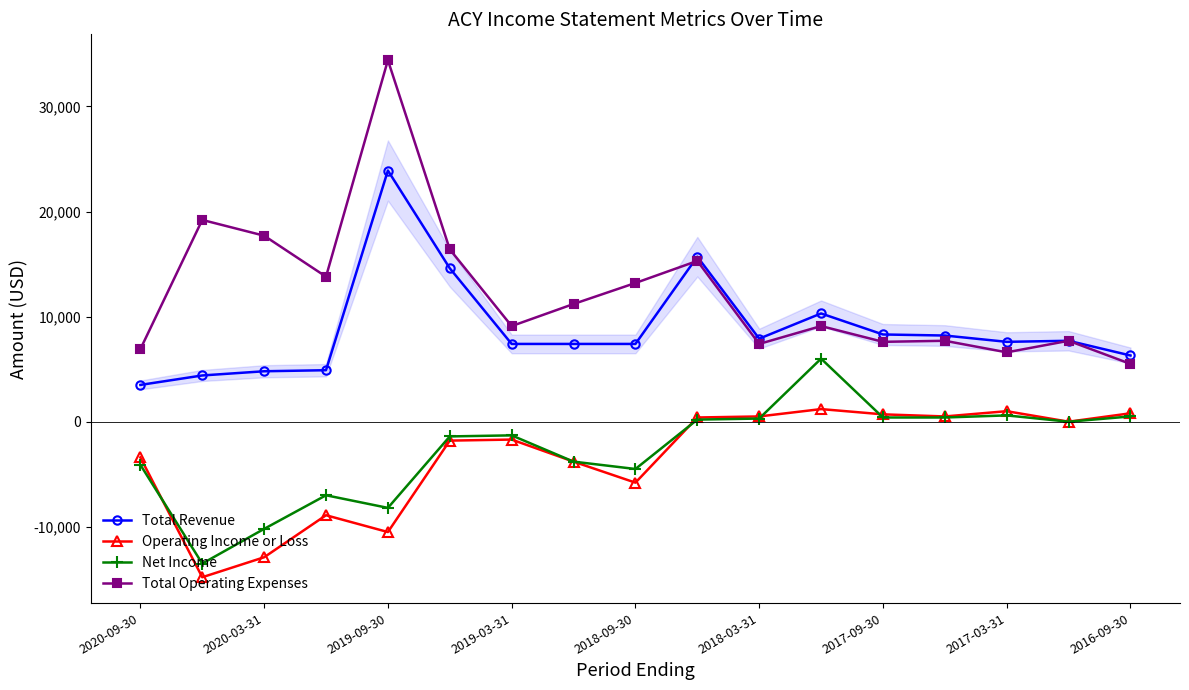

List the series in order of their peak value, highest first.

Total Operating Expenses, Total Revenue, Net Income, Operating Income or Loss